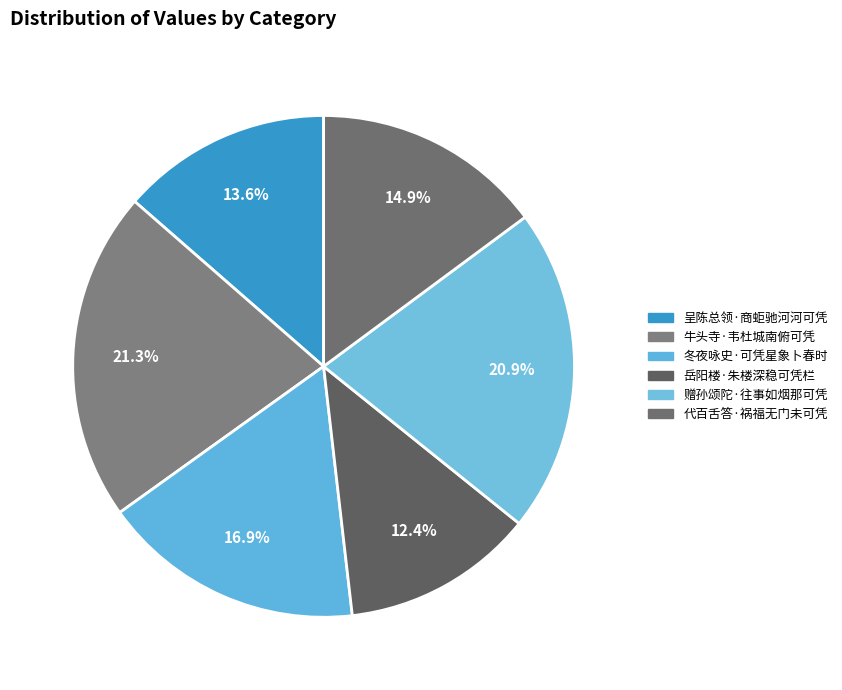

To the nearest percent, what portion does 冬夜咏史·可凭星象卜春时 represent?

17%